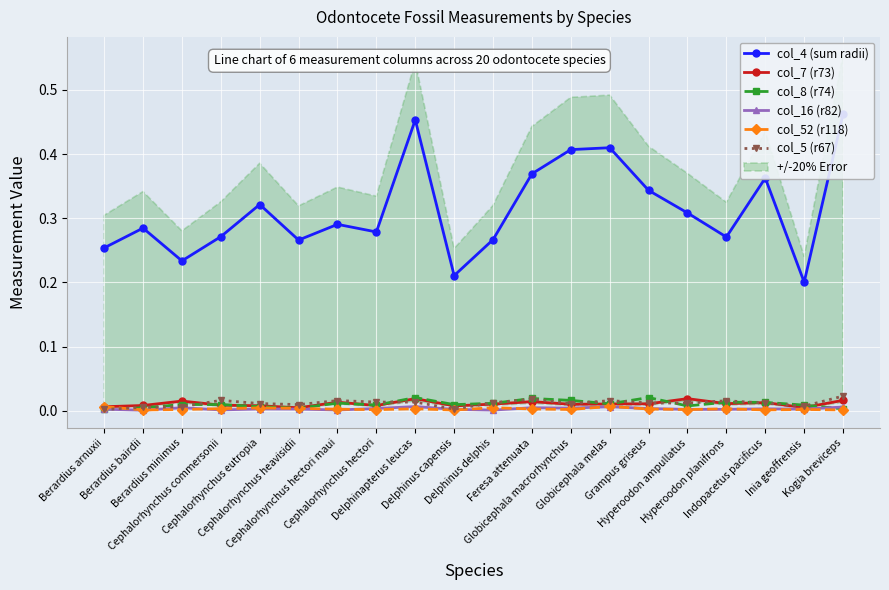

List the labels in order of col_16 (r82) value, smallest first.

Berardius bairdii, Delphinus delphis, Cephalorhynchus hectori maui, Cephalorhynchus commersonii, Hyperoodon ampullatus, Delphinus capensis, Hyperoodon planifrons, Berardius arnuxii, Inia geoffrensis, Cephalorhynchus heavisidii, Cephalorhynchus eutropia, Indopacetus pacificus, Grampus griseus, Cephalorhynchus hectori, Globicephala macrorhynchus, Berardius minimus, Feresa attenuata, Kogia breviceps, Globicephala melas, Delphinapterus leucas